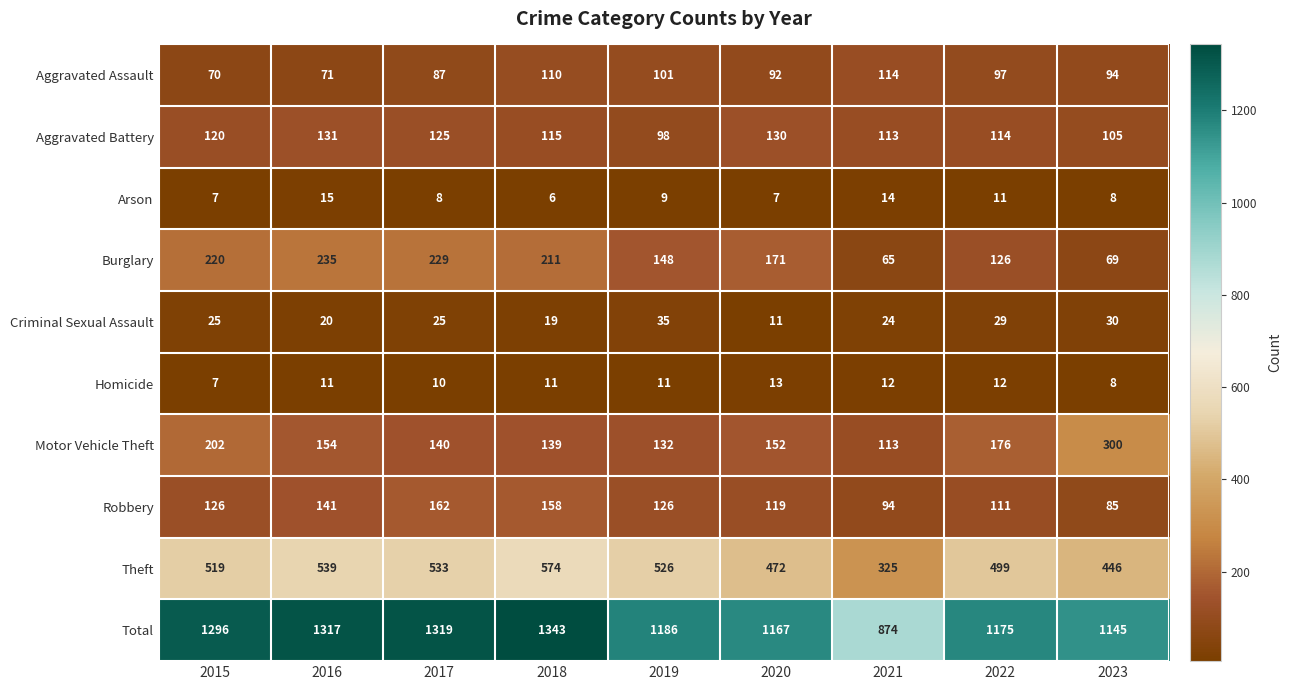

Which series changed the most between 2019 and 2022?

Motor Vehicle Theft